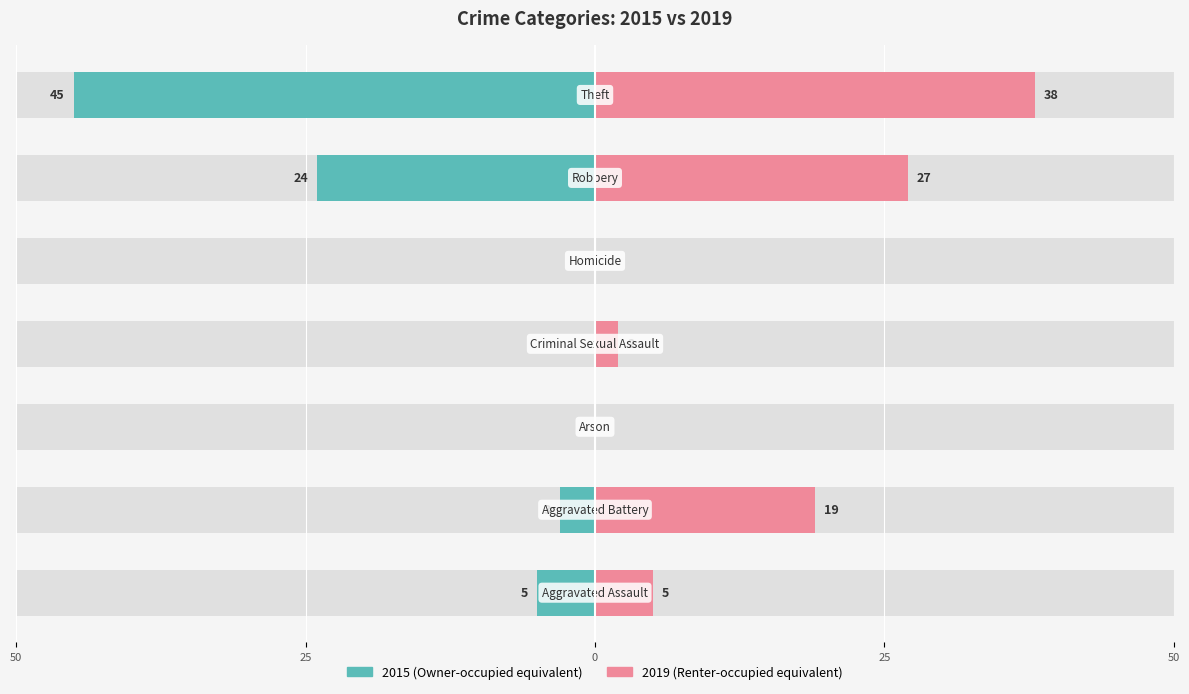

What are all the series names shown in the legend?

2015, 2019